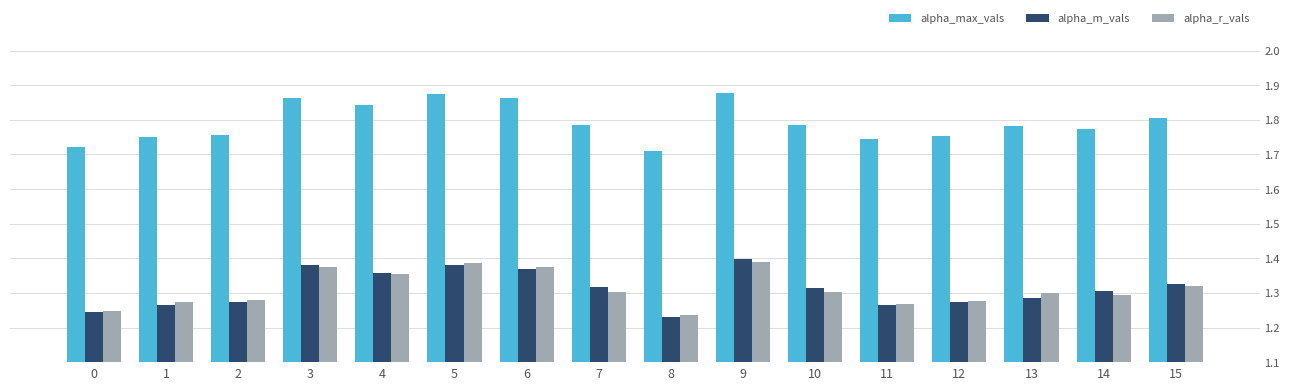

At which label is alpha_r_vals closest to 1?

8